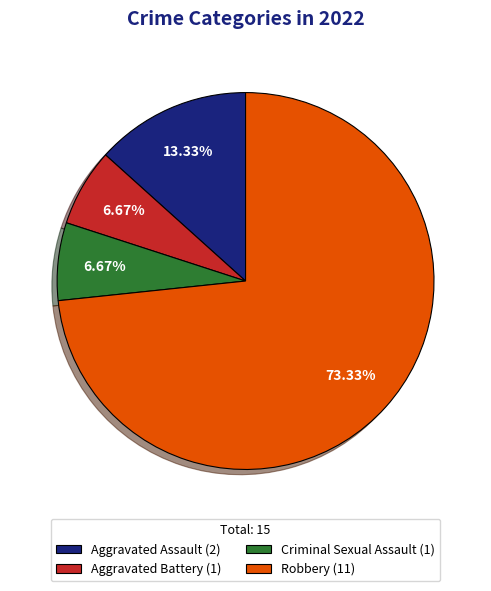

Count the number of slices in the pie.

4